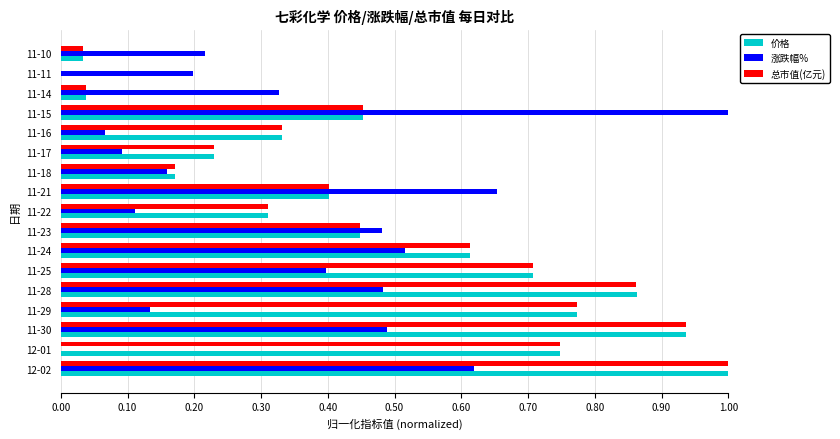

The 价格 series shows 1.4 at 11-29. True or false?

False